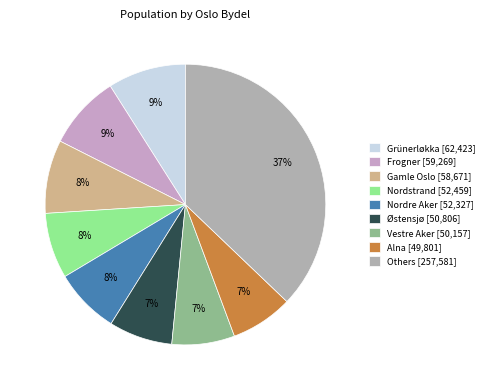

How many slices are in this pie chart?

9